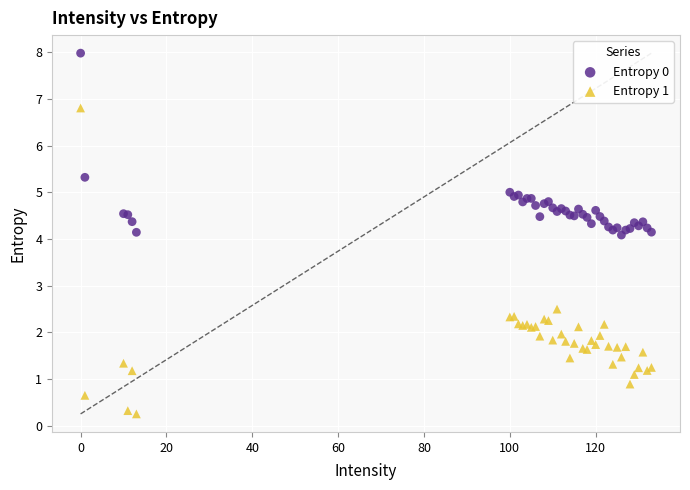

Which series reaches the maximum Y coordinate?

Entropy 0